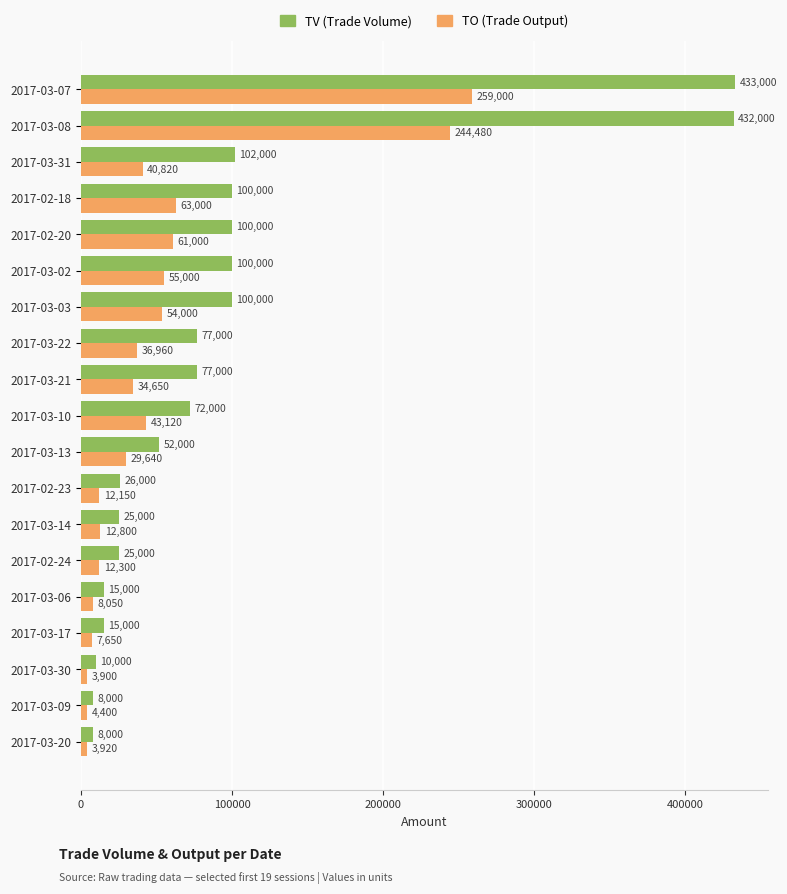

Which series changed the most between 2017-03-10 and 2017-03-22?

TO (Trade Output)